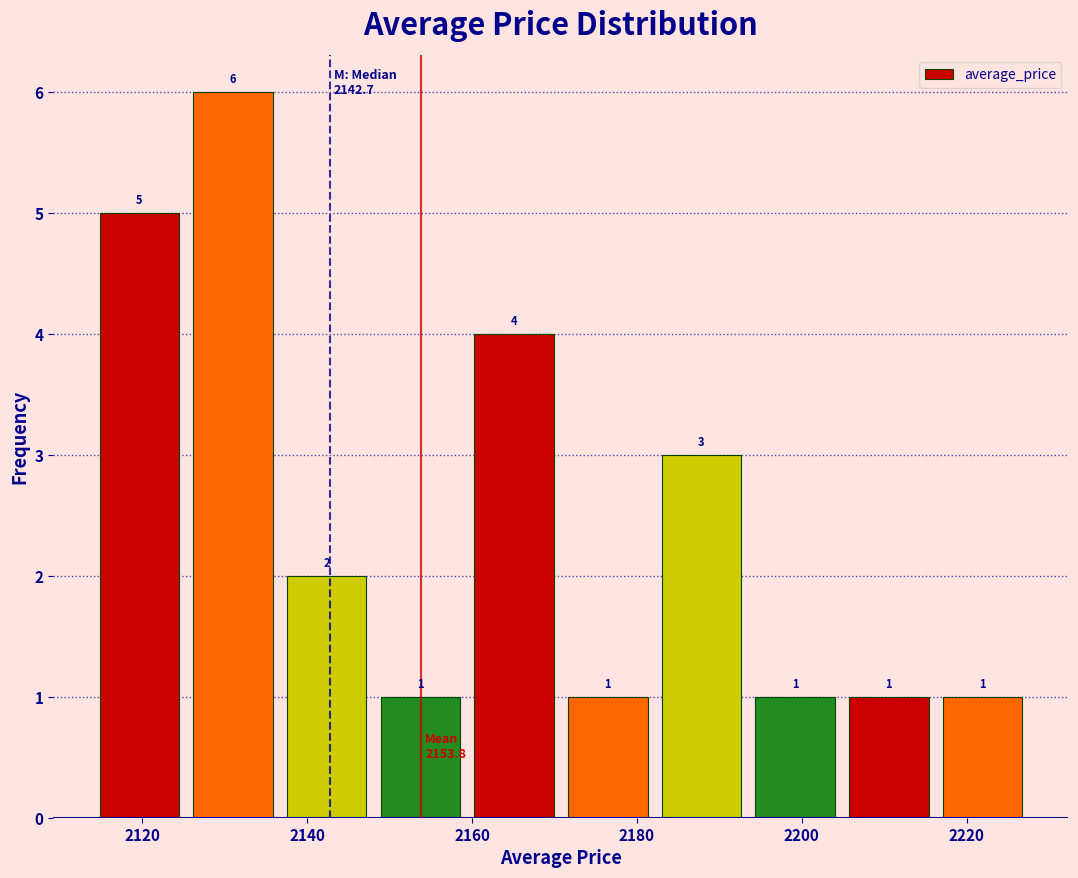

Over which range of the x-axis is the bar tallest?

2126 to 2136